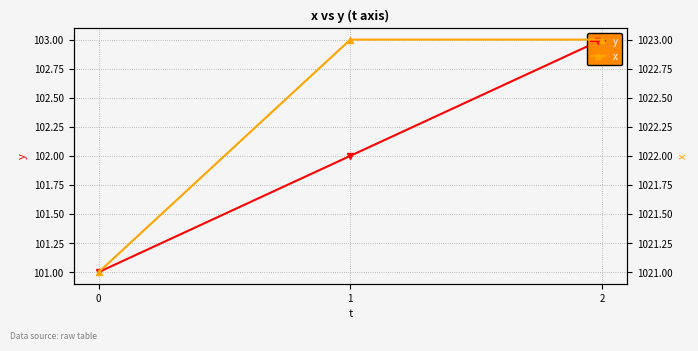

What are all the series names shown in the legend?

y, x